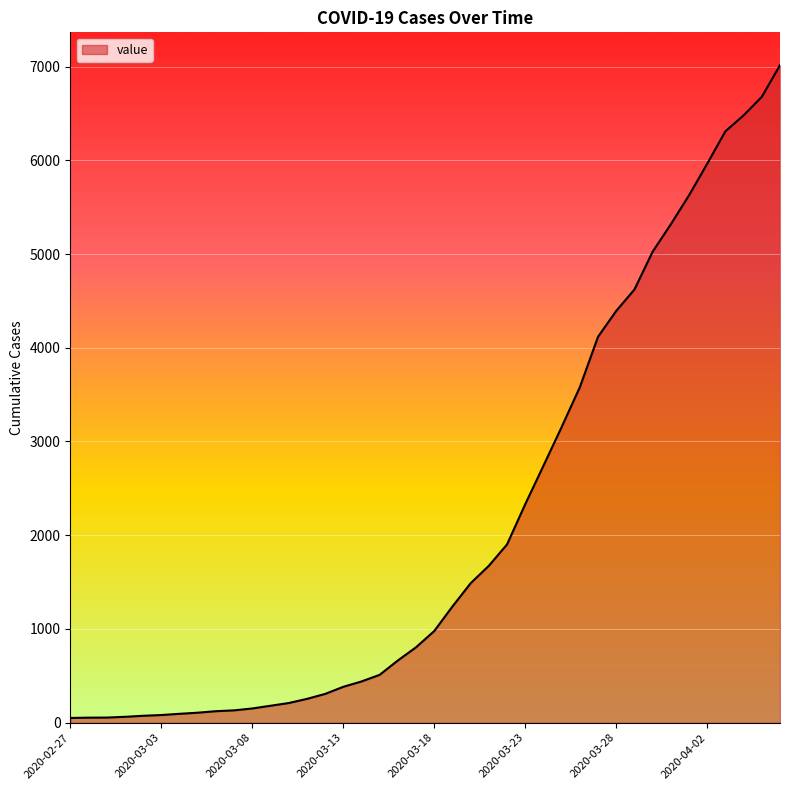

What is the maximum value shown in the chart?

7014